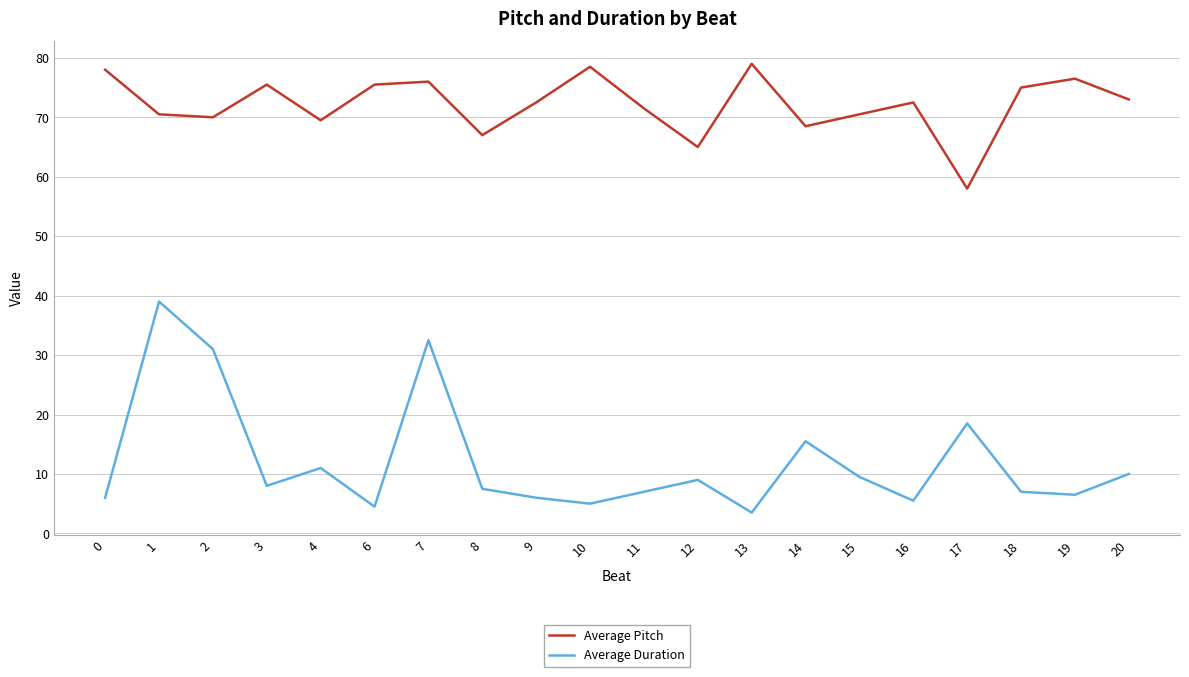

True or false: Average Duration and Average Pitch intersect in this chart.

False